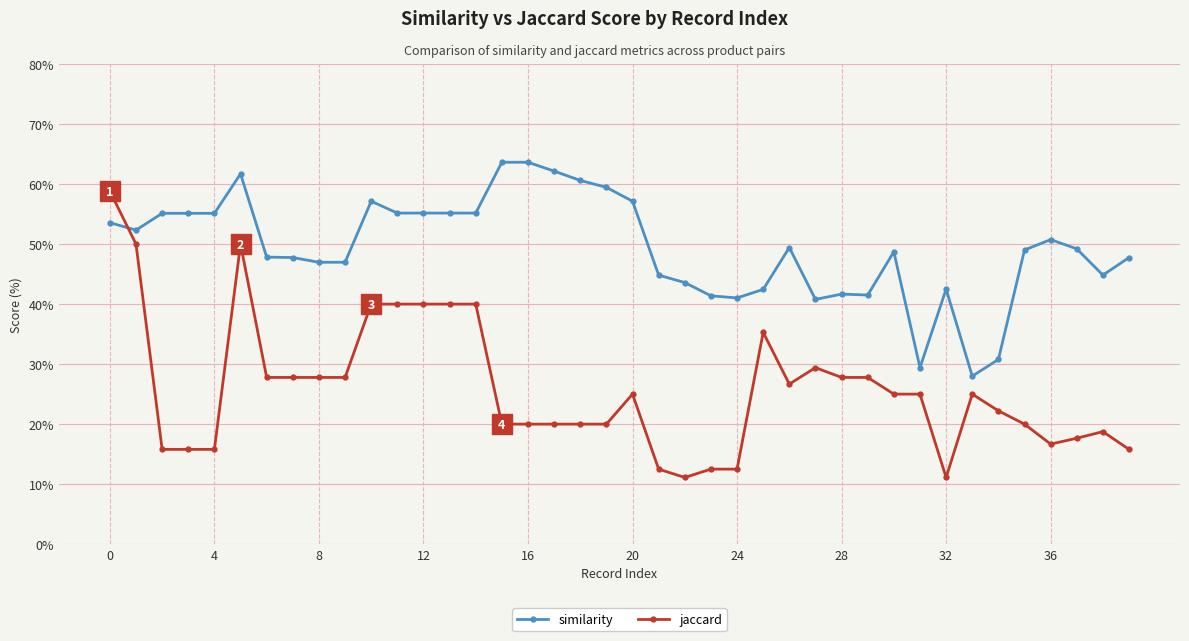

True or false: jaccard has more than 2 points higher than both neighbors.

True